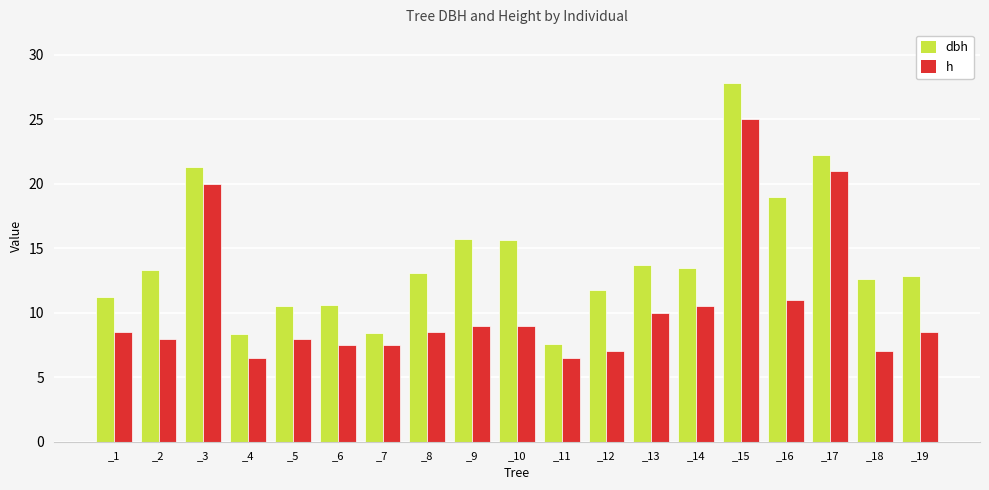

What are all the series names shown in the legend?

dbh, h